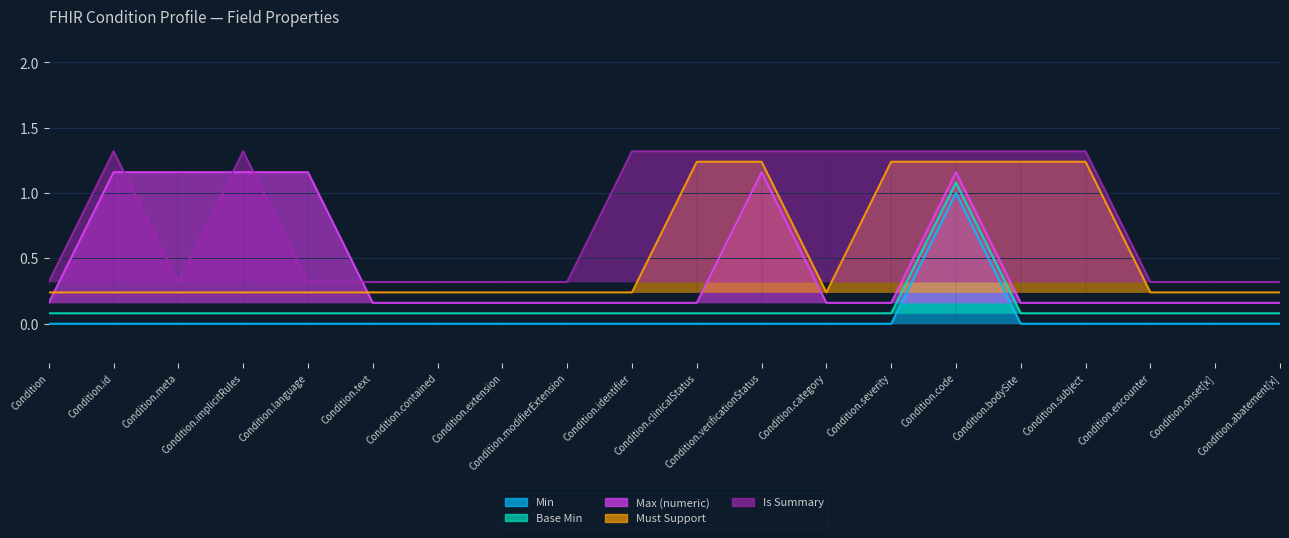

At which category does the chart reach its minimum across all series?

Condition